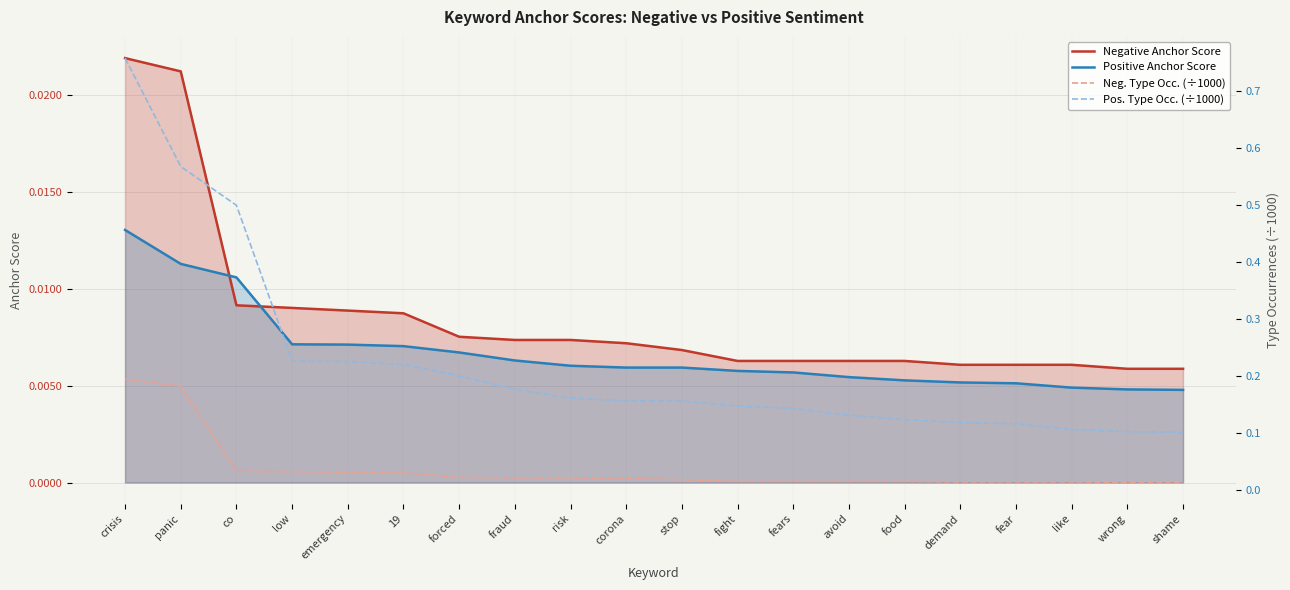

At which label does Pos. Type Occ. (÷1000) reach its peak?

crisis